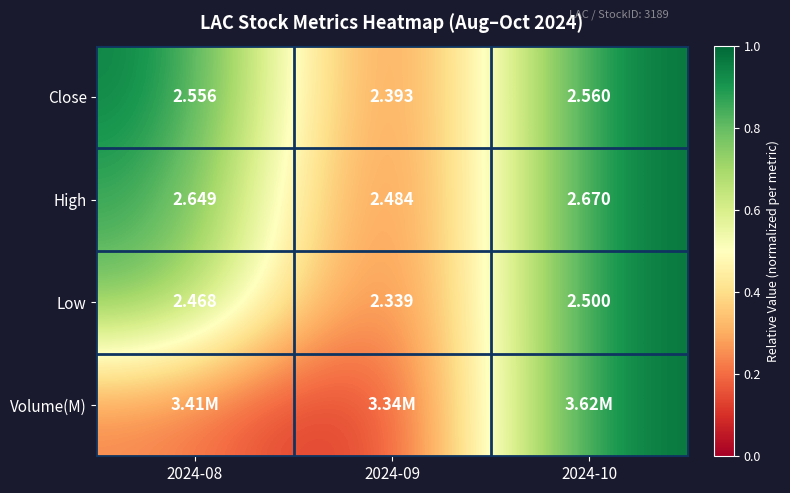

Is the value of Volume(M) at 2024-09 greater than the value of Low at 2024-10?

No